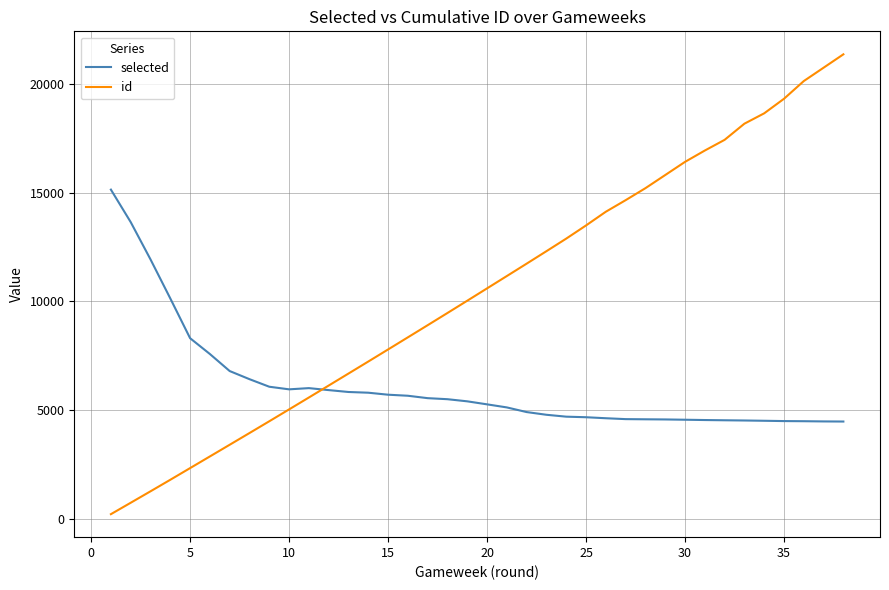

Which series has the largest range (max minus min)?

id